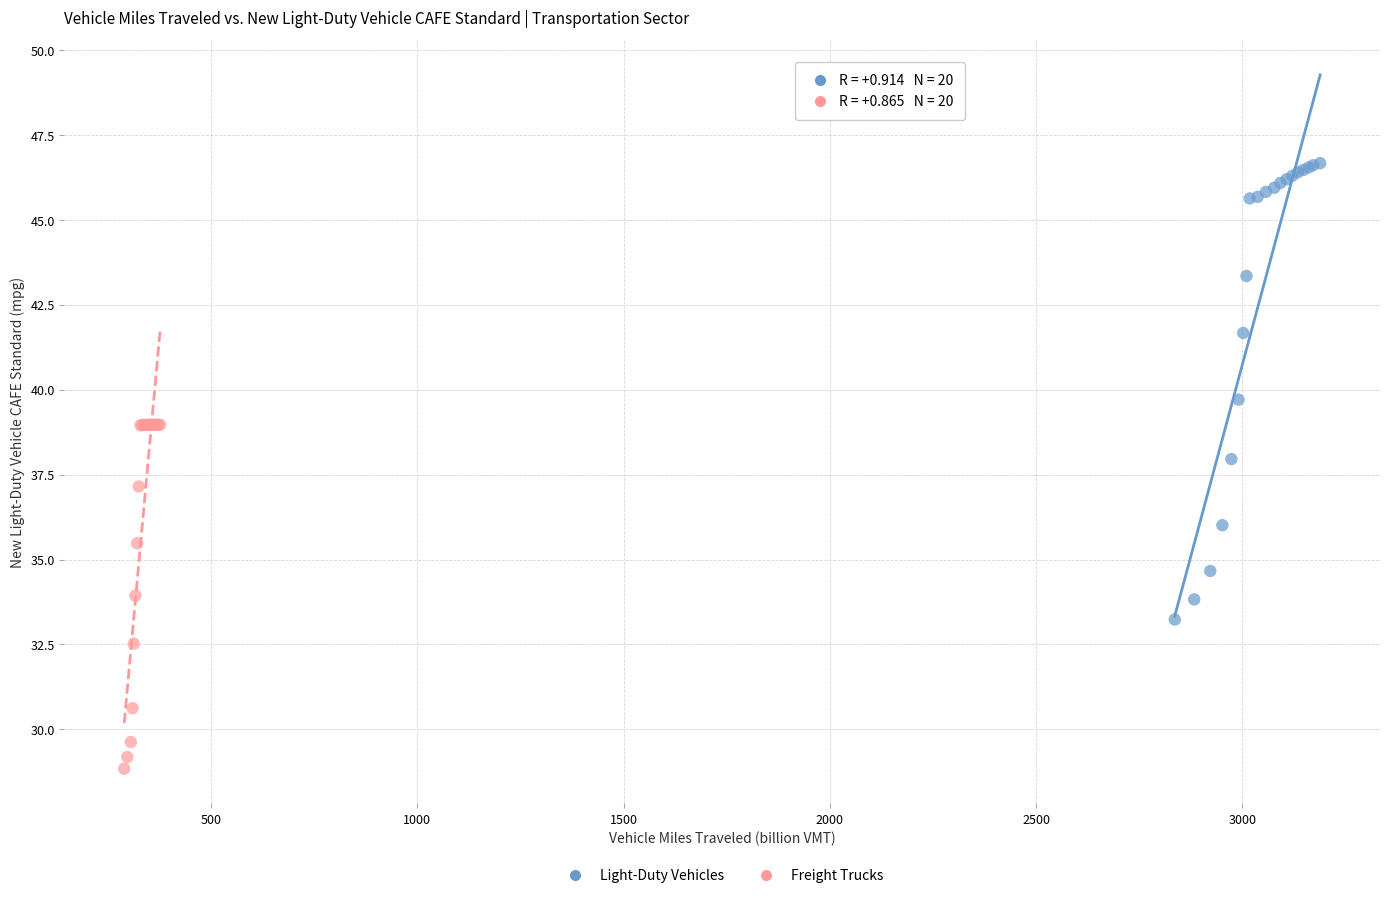

Which series contains the lowest Y value?

Freight Trucks